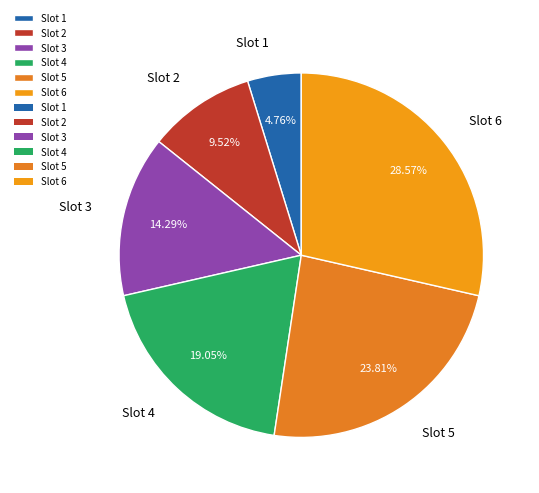

What percentage is NOT represented by Slot 1?

95.2%